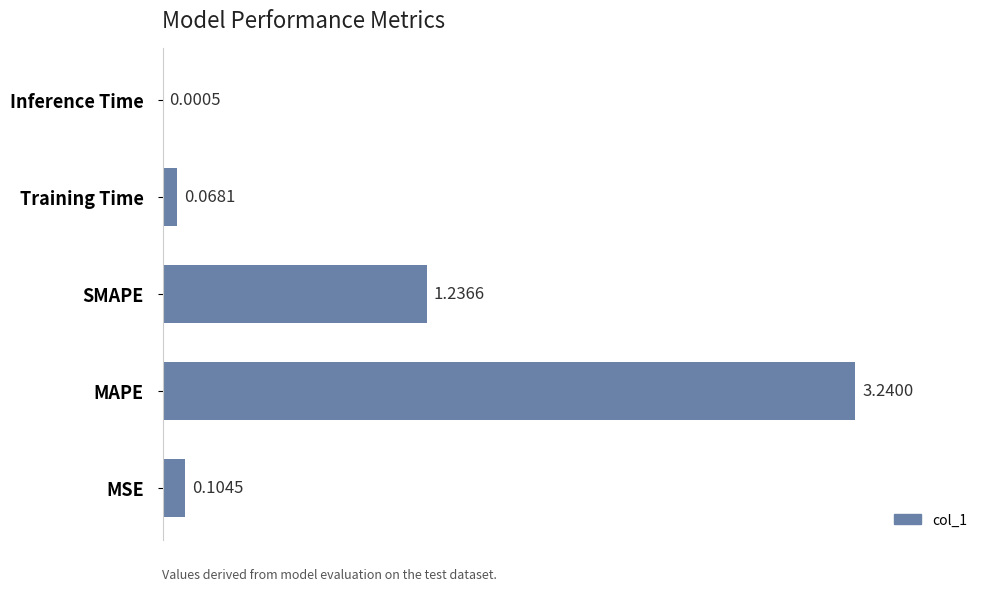

What is the sum of all values?

4.6